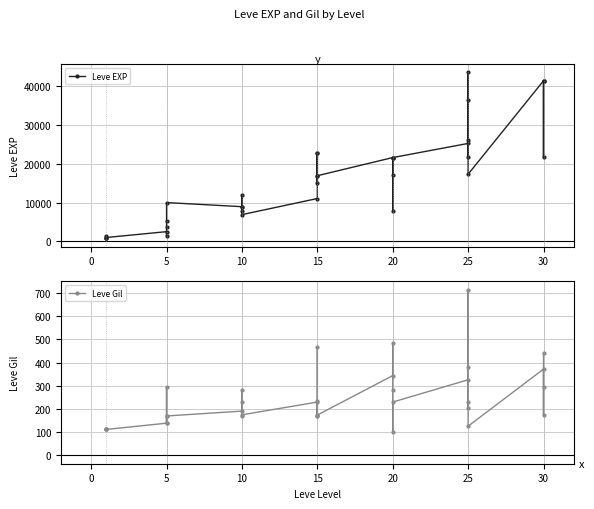

Is it true that Leve Gil equals 505 at 20?

False